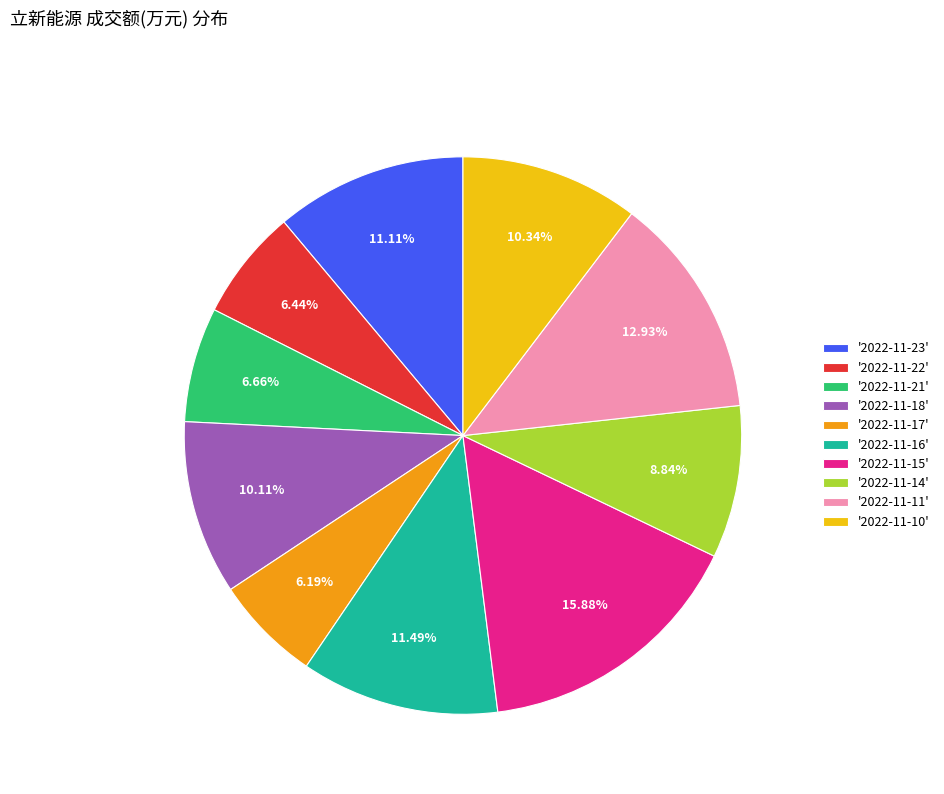

Is '2022-11-17' the majority of the pie?

No